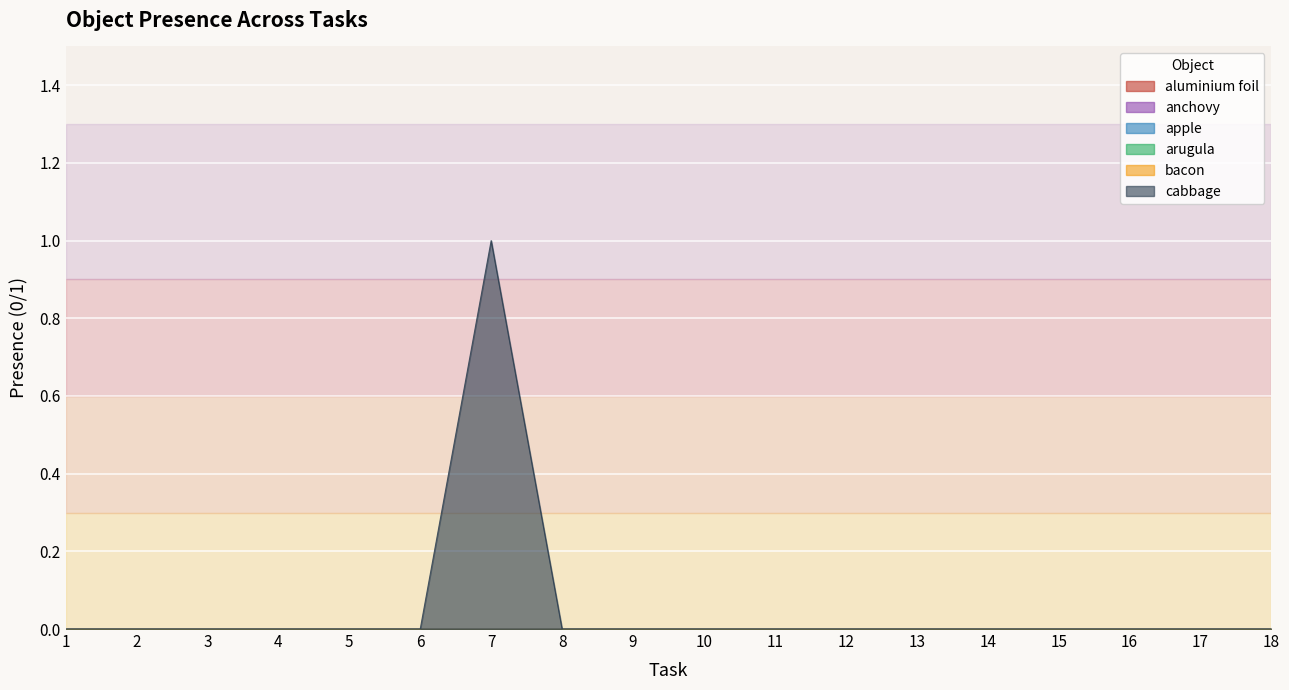

How many cabbage values are between 0 and 1?

18